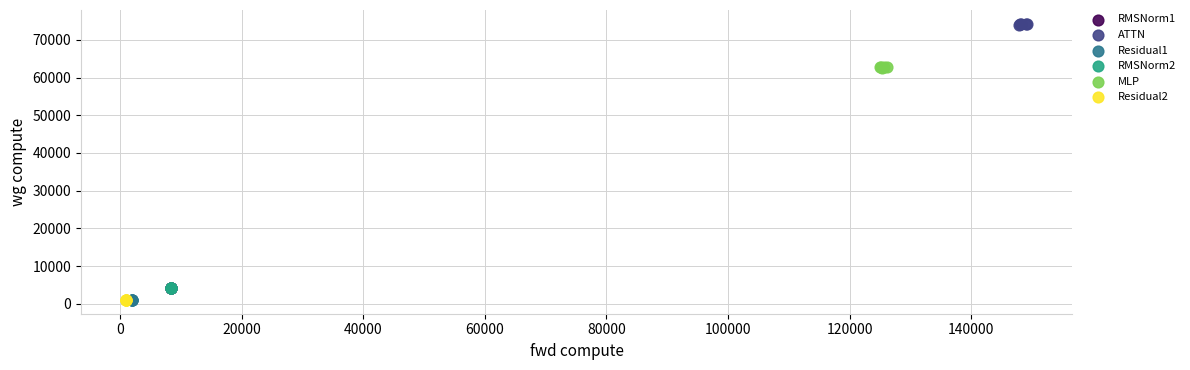

Which series reaches the maximum Y coordinate?

ATTN